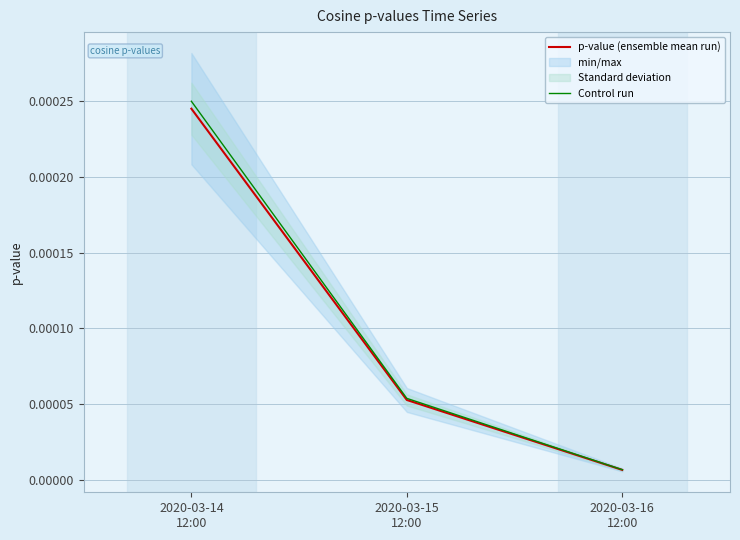

At how many categories does at least one series exceed 0?

3